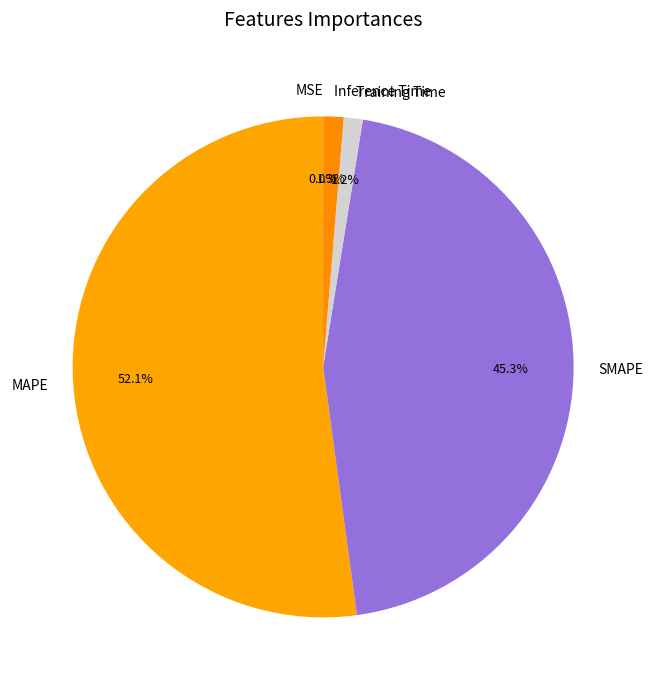

What percentage is the SMAPE slice, to the nearest percent?

45%